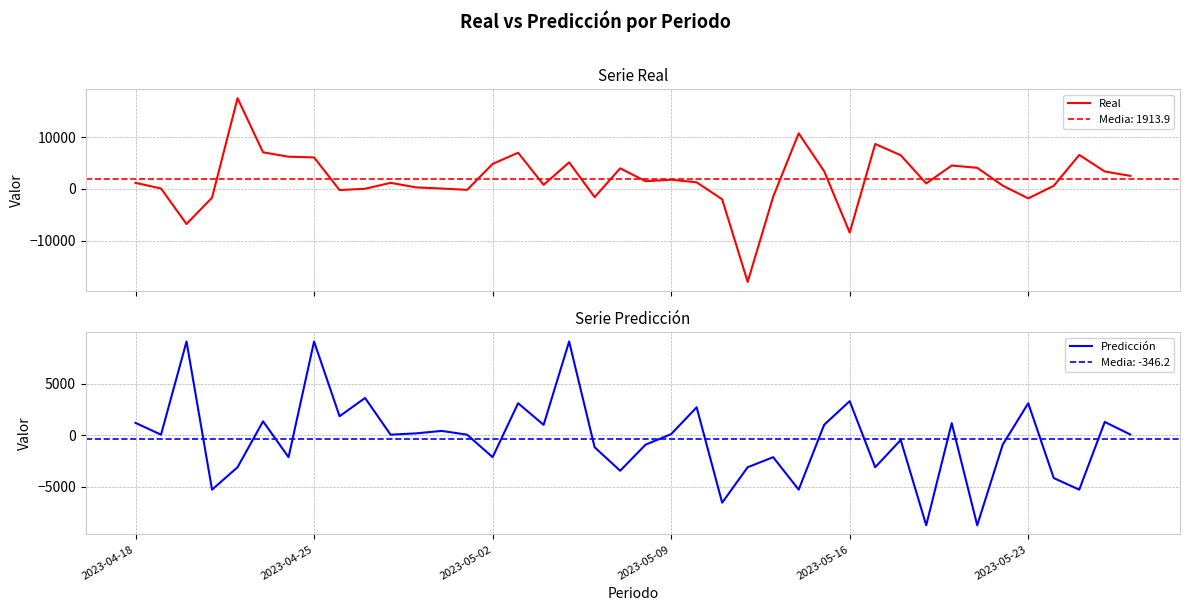

How many distinct data groups are displayed?

2